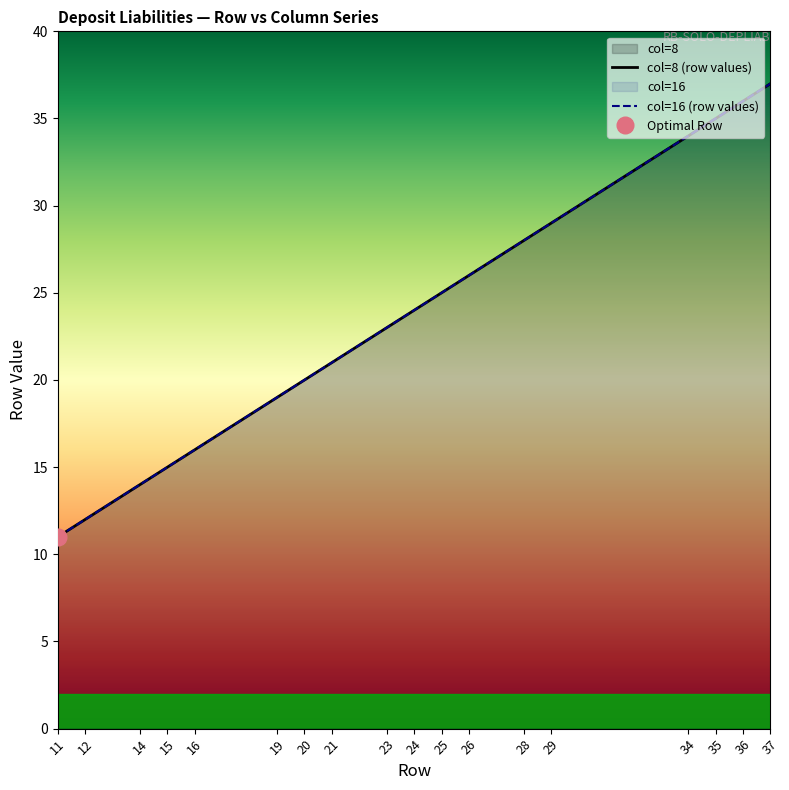

Which series has the largest total across all categories?

col=8 (row values)